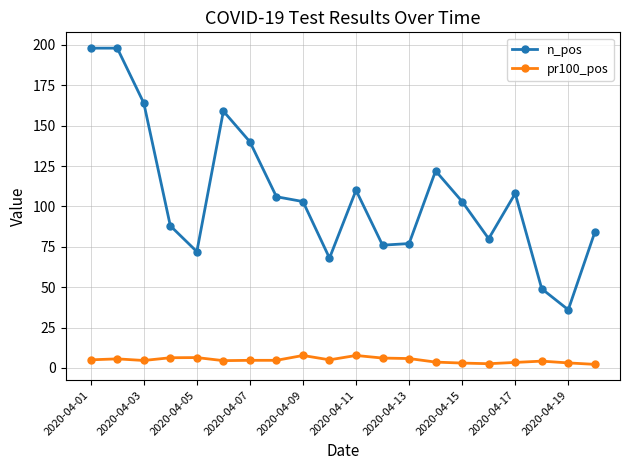

Which series has the largest total across all categories?

n_pos